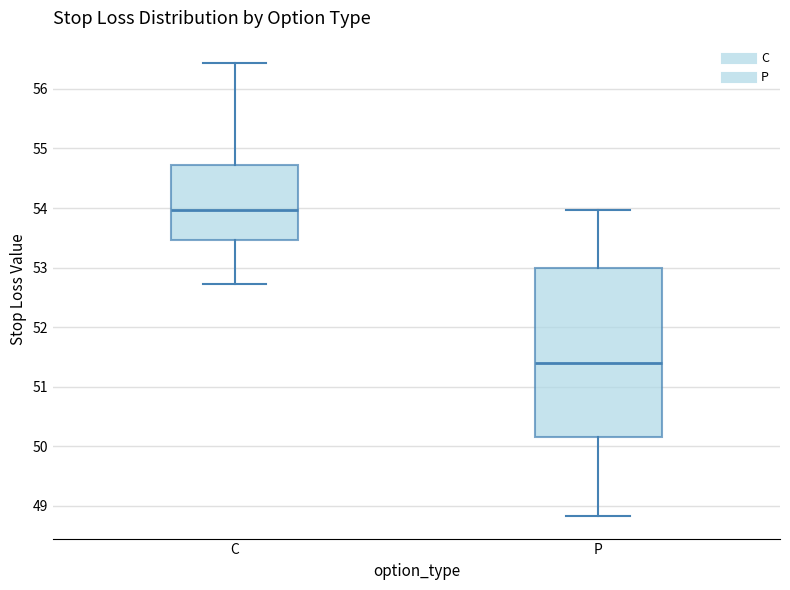

Reading left to right, transcribe this box plot: for each box, give where its median line is, the range the box spans, and where its two whiskers end, as read against the y-axis. The values are not printed on the chart, so give them approximately, as read against the axis.

C: median 54.0, box 53.5 to 54.7, whiskers 52.7 to 56.4
P: median 51.4, box 50.2 to 53.0, whiskers 48.8 to 54.0